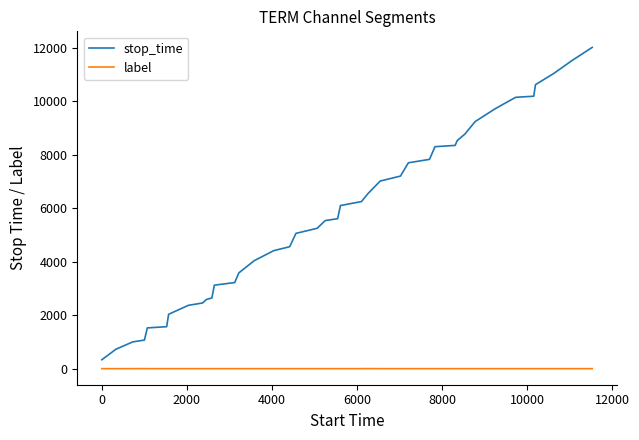

Which series has the largest range (max minus min)?

stop_time